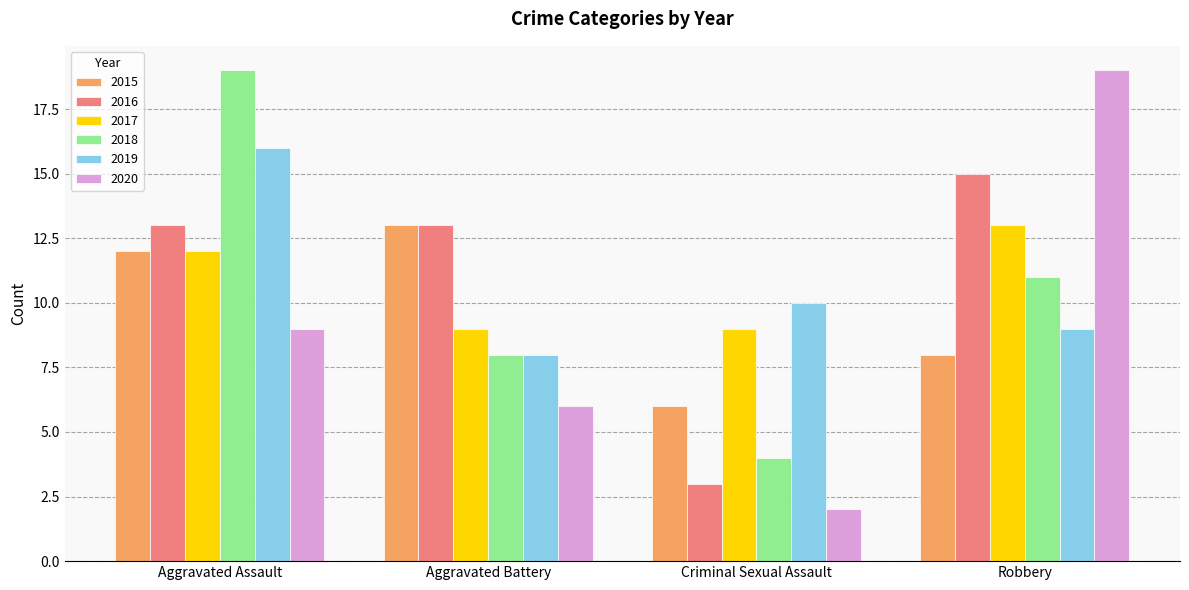

The 2019 series shows 8 at Aggravated Battery. True or false?

True